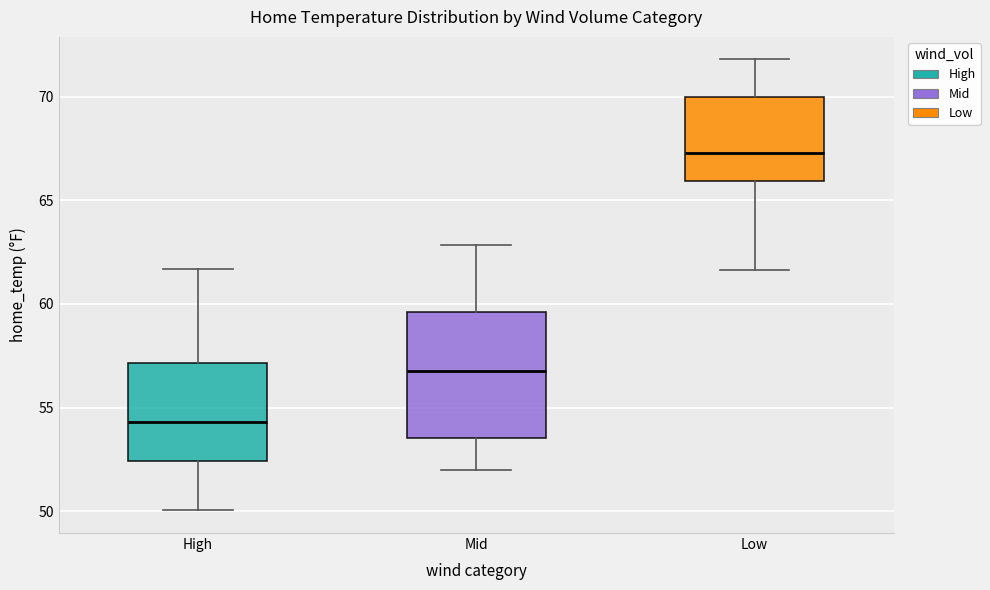

Comparing the boxes themselves (not the whiskers), which one is the tallest?

Mid